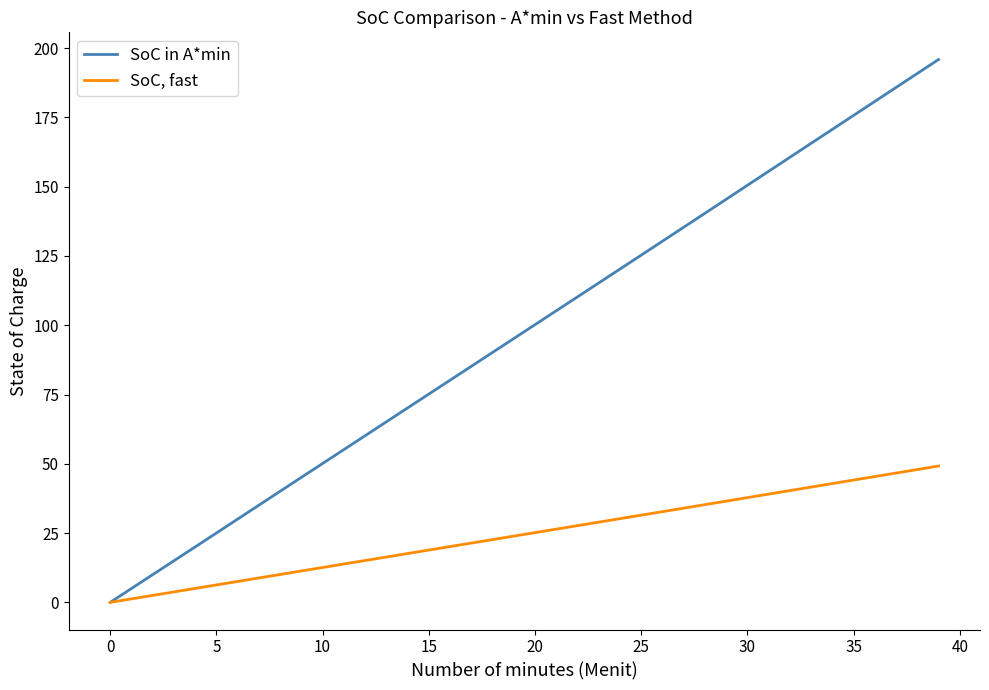

Which series has the largest range (max minus min)?

SoC in A*min